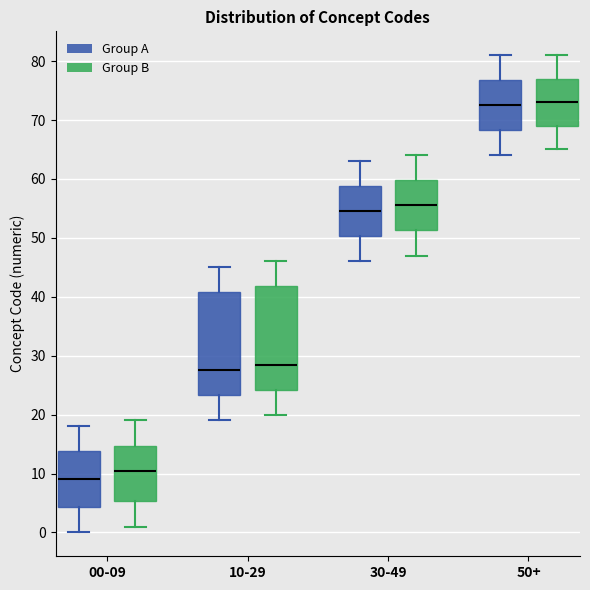

Where does the median line of the box for 00-09 (Group A) sit on the y-axis? The values are not printed on the chart, so give them approximately, as read against the axis.

9